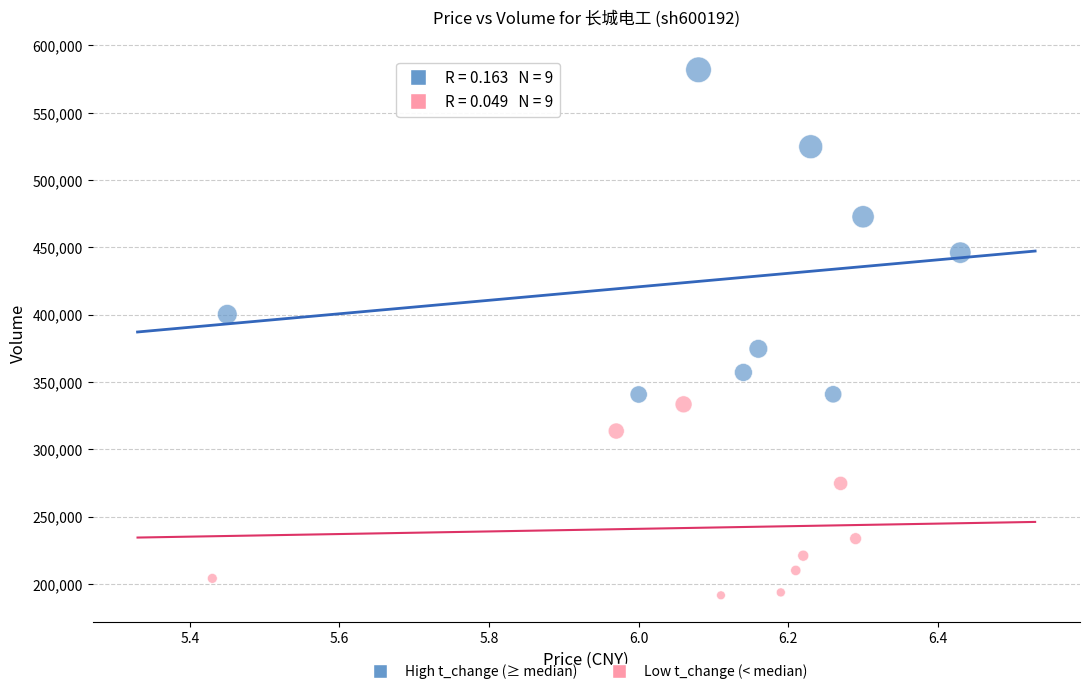

Which series contains the lowest Y value?

Low t_change (< median)